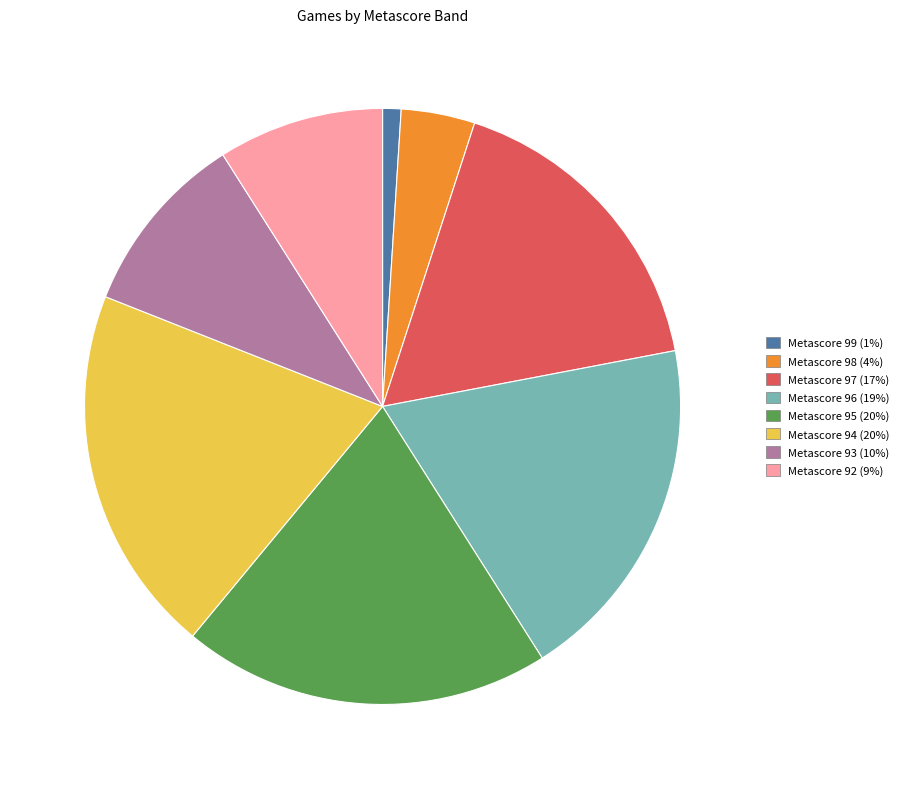

Does any single category account for the majority?

No